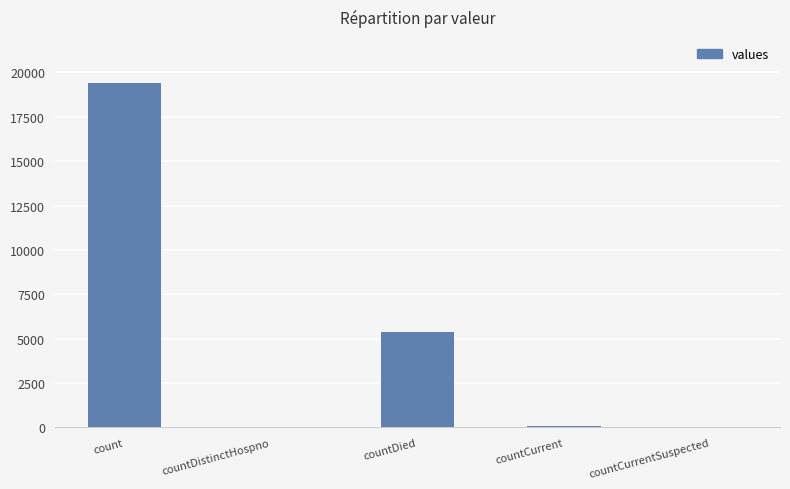

True or false: the data shows 0 at countCurrentSuspected.

True